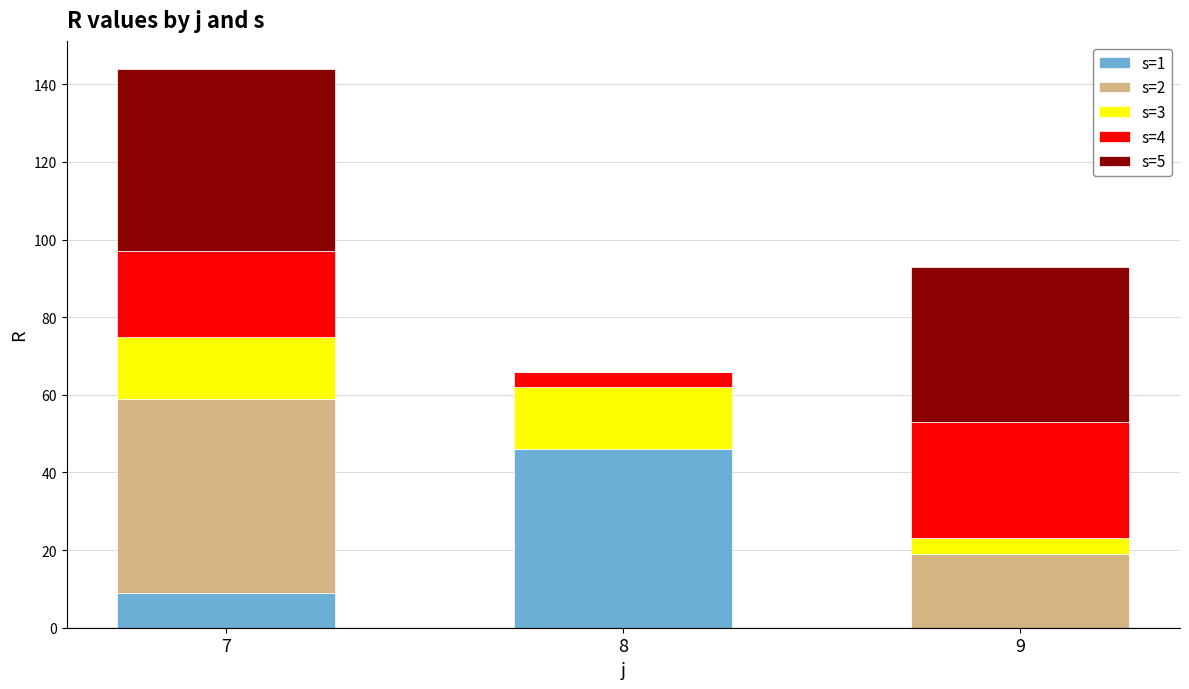

How many data points does each series have?

3